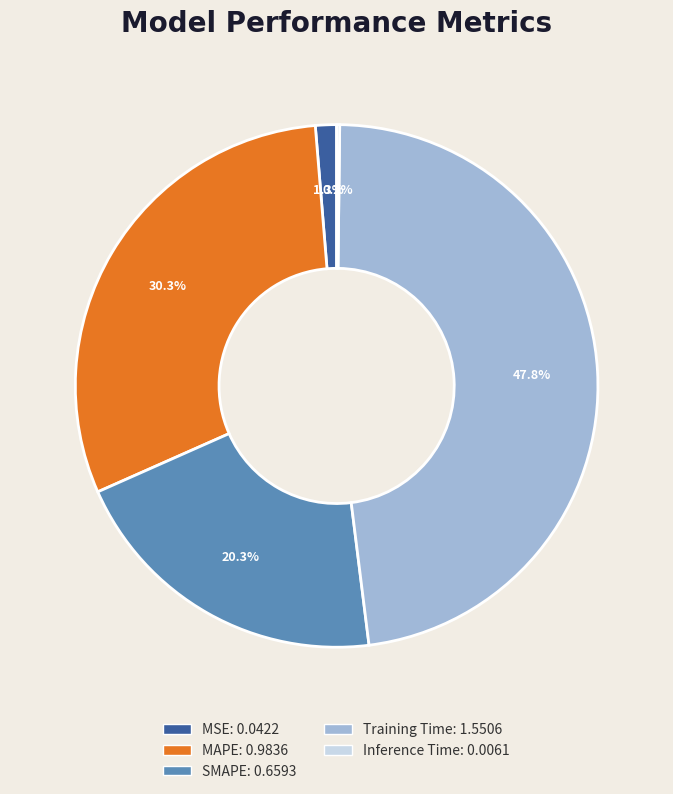

To the nearest percent, what percentage of the pie is MSE?

1%